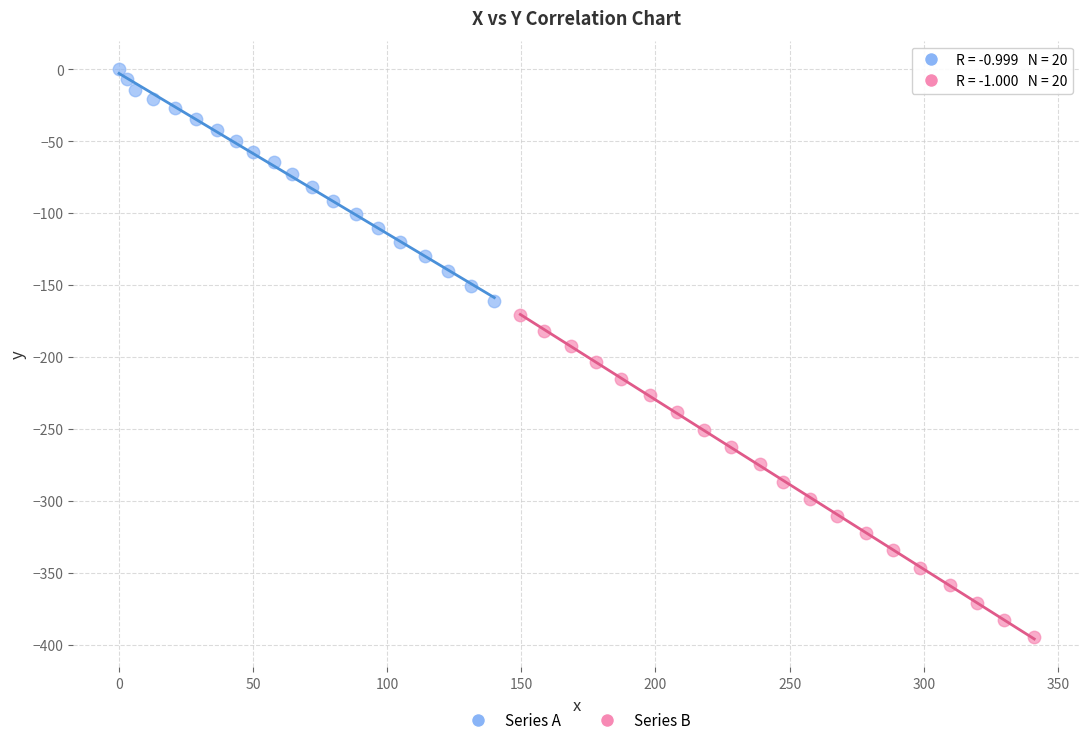

What are all the series names shown in the legend?

Series A, Series B